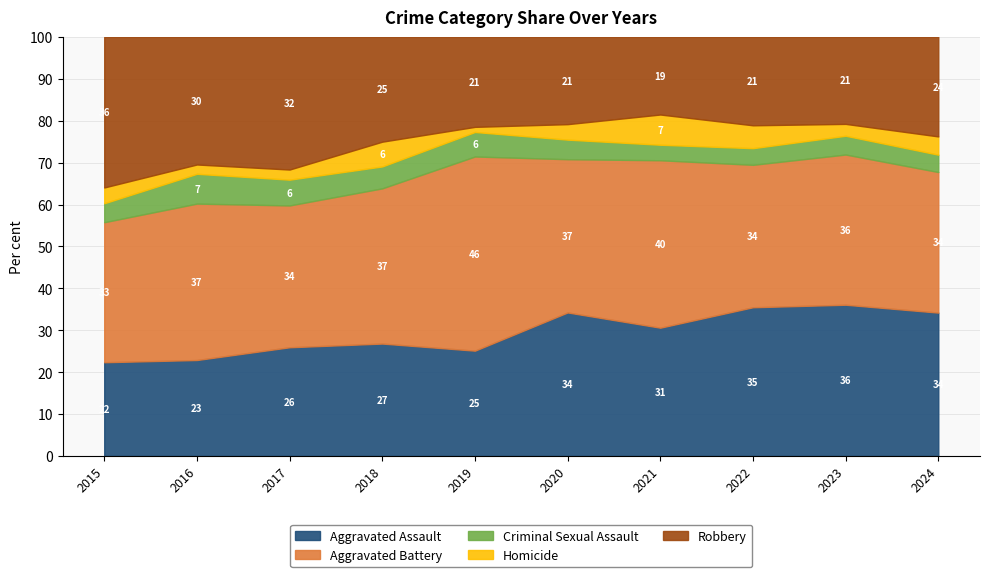

The value of Aggravated Assault at 2016 is 22.9. True or false?

True